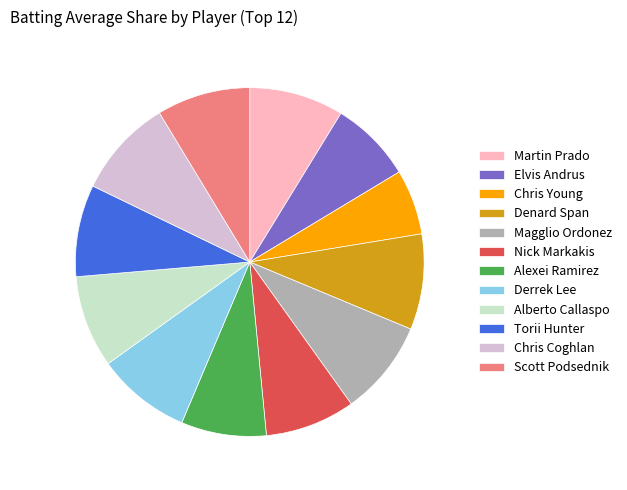

Between Chris Young and Scott Podsednik, which is larger?

Scott Podsednik